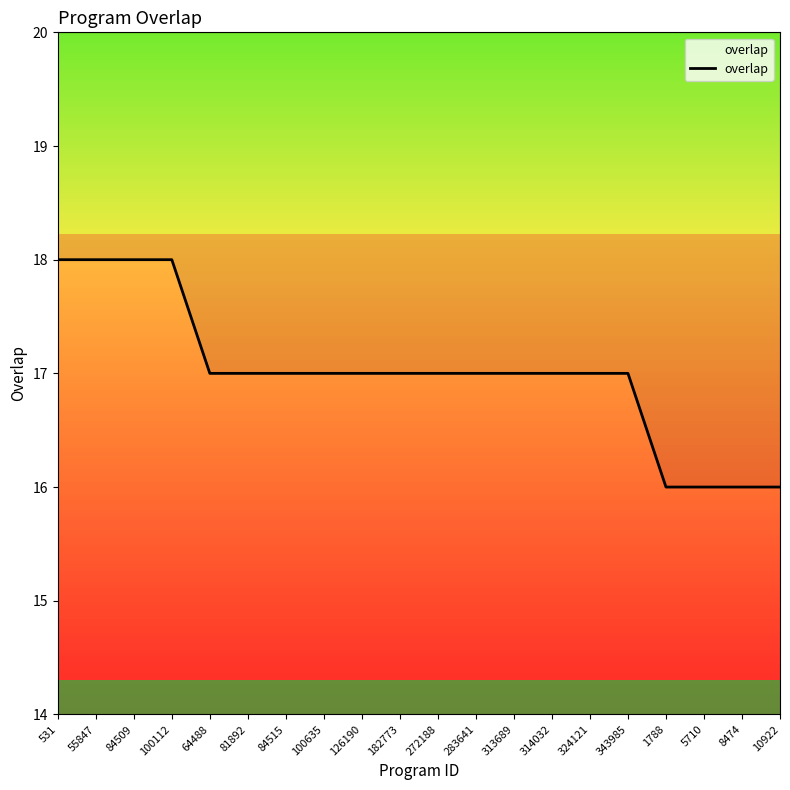

Reading right to left, transcribe all the data shown in this chart.

10922=16	8474=16	5710=16	1788=16	343985=17	324121=17	314032=17	313689=17	283641=17	272188=17	182773=17	126190=17	100635=17	84515=17	81892=17	64488=17	100112=18	84509=18	55847=18	531=18